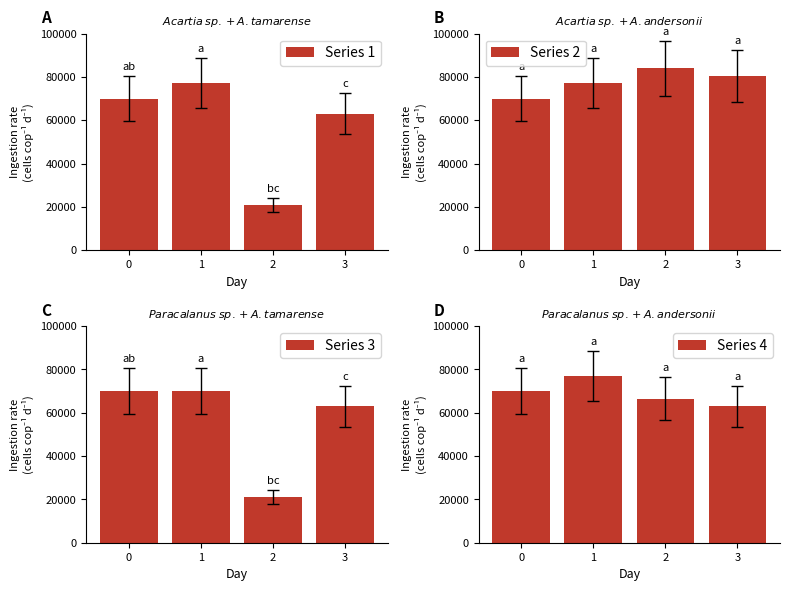

Is it true that Series 2 equals 84000 at 2?

True